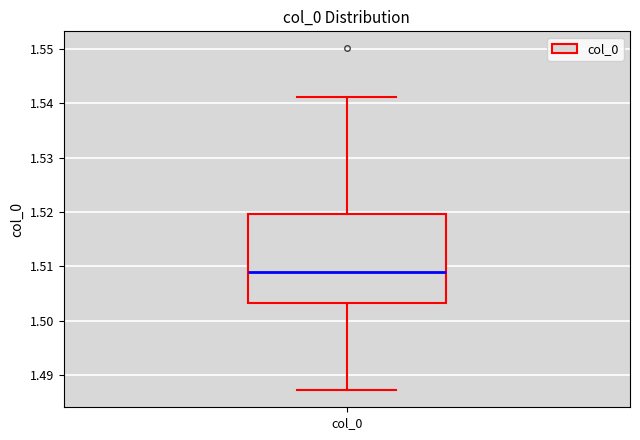

Read this box plot against the y-axis: the position of the median line, the range covered by the box, and the ends of both whiskers. The values are not printed on the chart, so give them approximately, as read against the axis.

median 1.509, box 1.503 to 1.520, whiskers 1.487 to 1.541